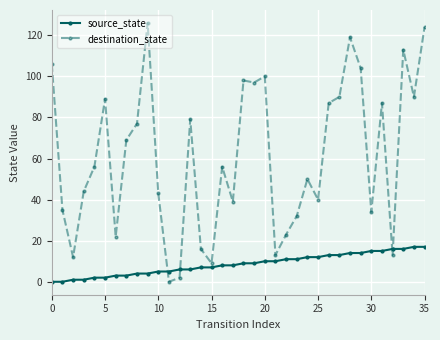

Which series has the largest range (max minus min)?

destination_state